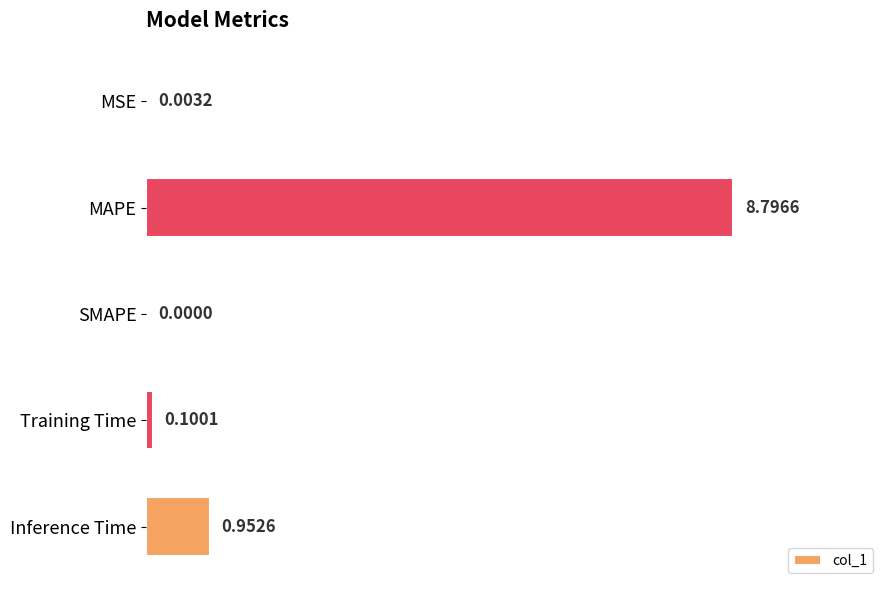

How many categories are shown in the chart?

5